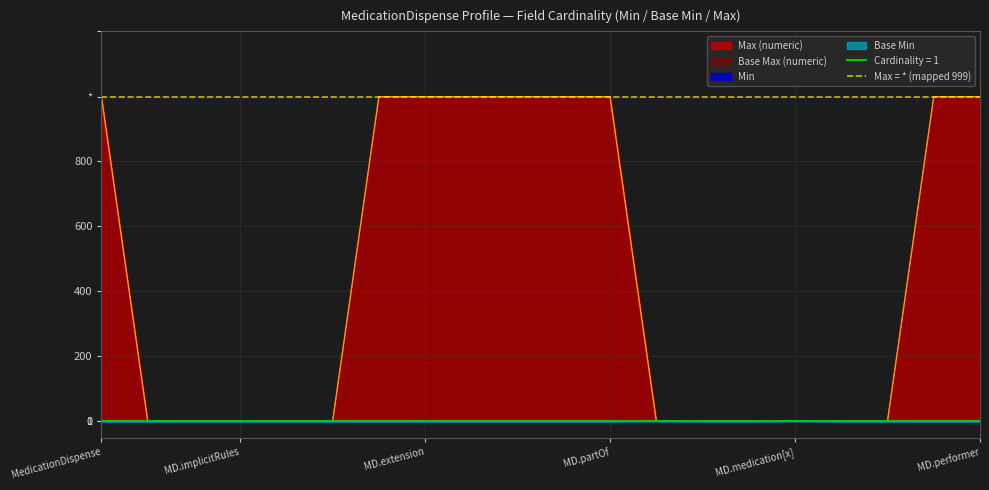

How many data points does each series have?

20